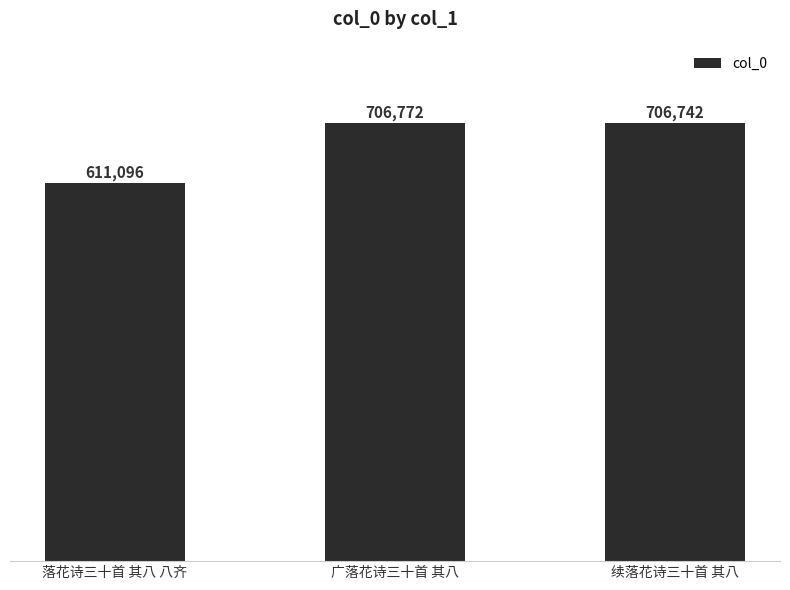

What position from the right is 广落花诗三十首 其八?

2